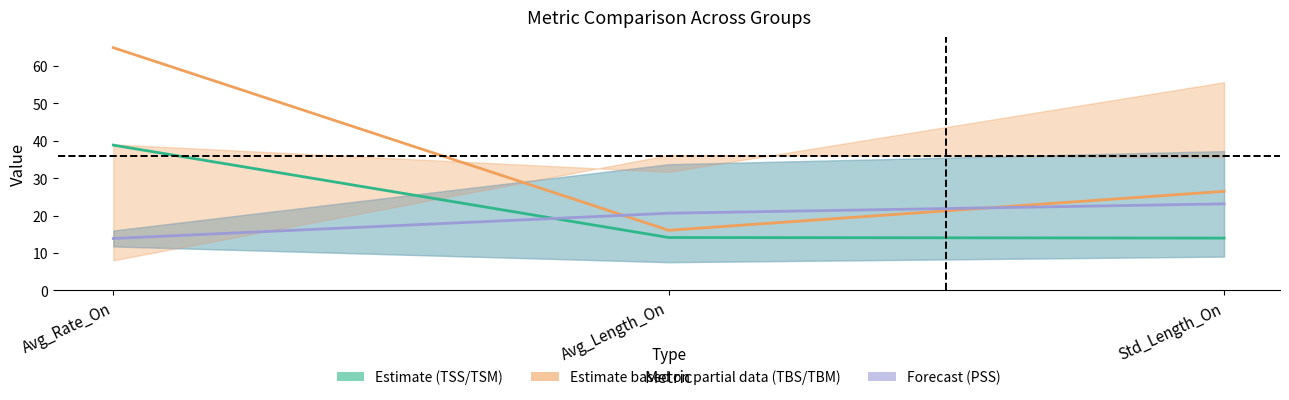

What position from the left is Avg_Rate_On?

1